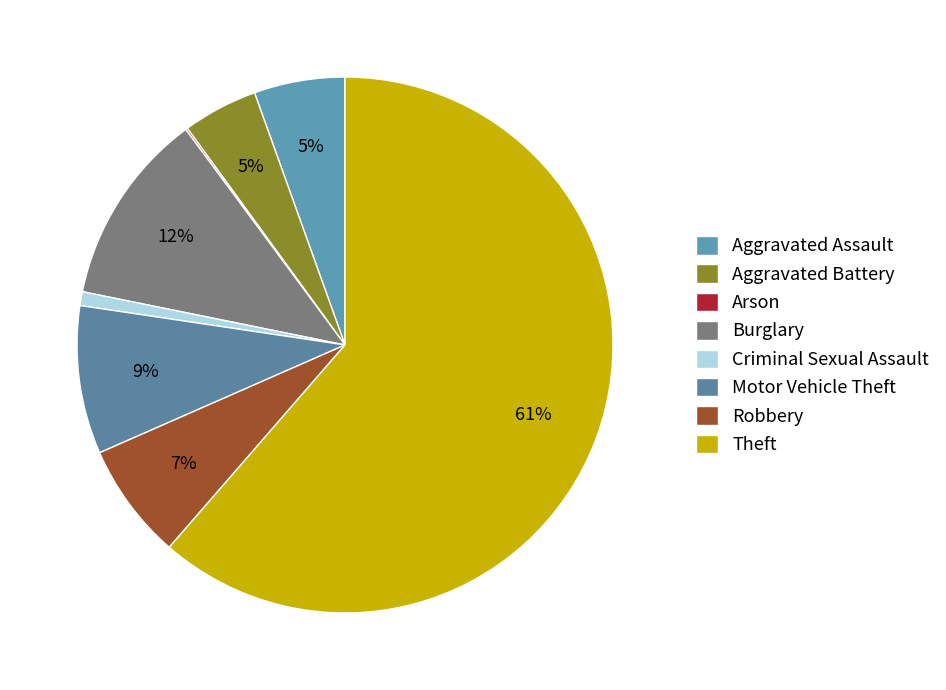

Is the sum of Robbery and Arson greater than half?

No